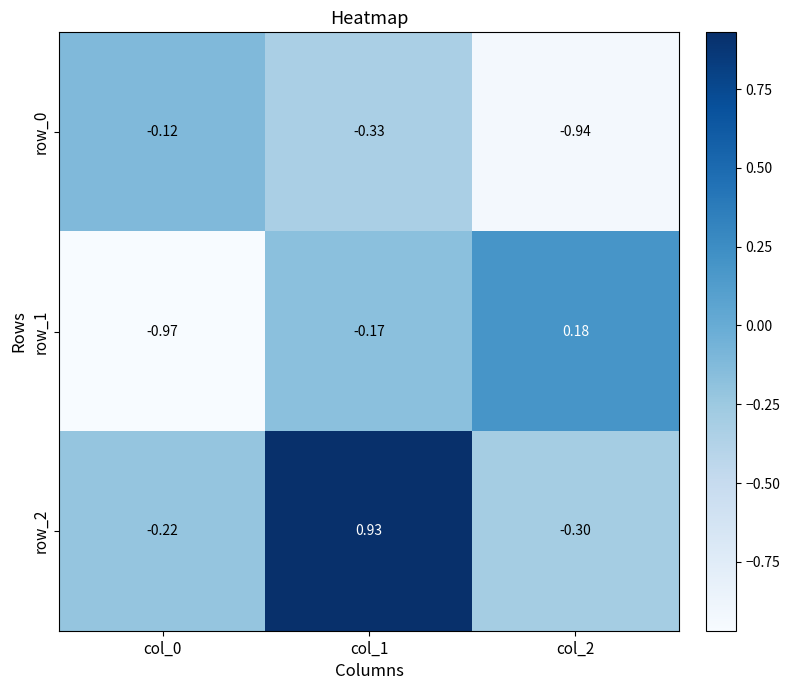

How many data points in row_2 are above 0?

1